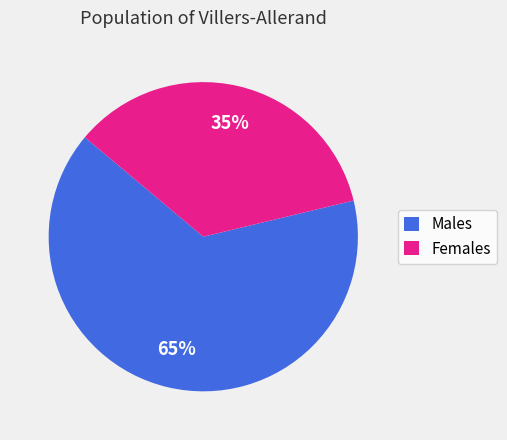

To the nearest percent, what portion does Females represent?

35%